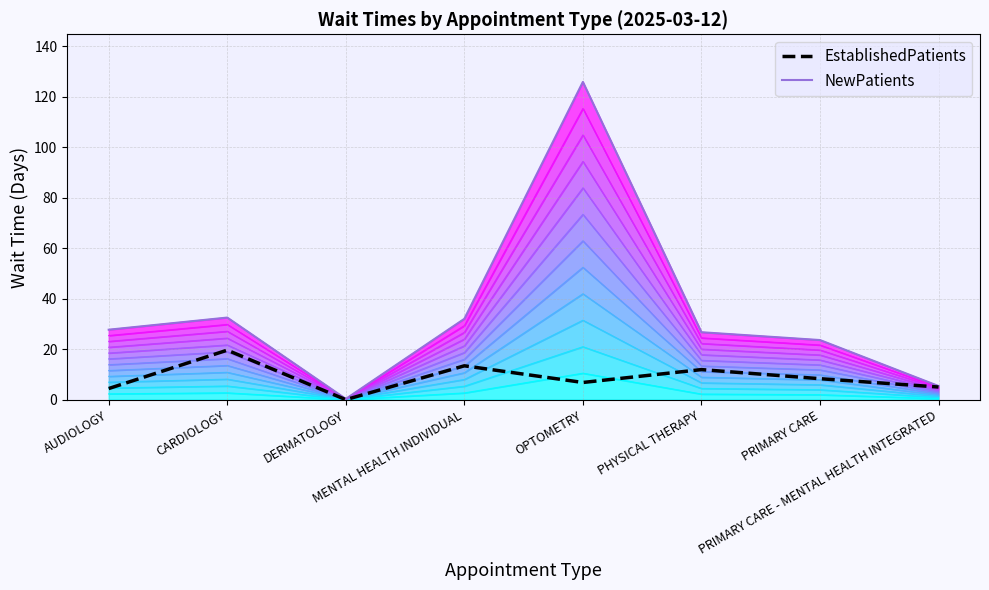

Where is the first local maximum for NewPatients?

CARDIOLOGY